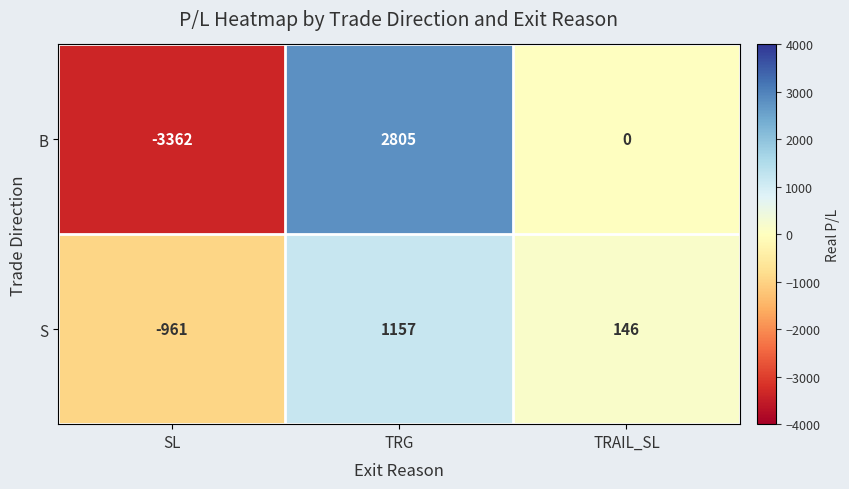

At which category is the sum across all series the highest?

TRG